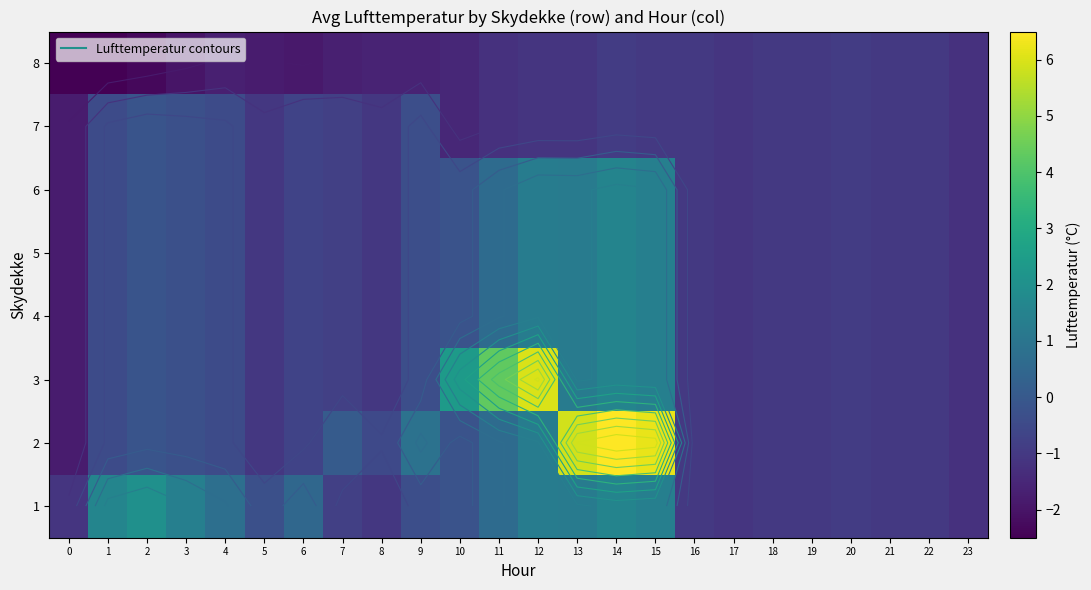

How many series are shown in this chart?

8